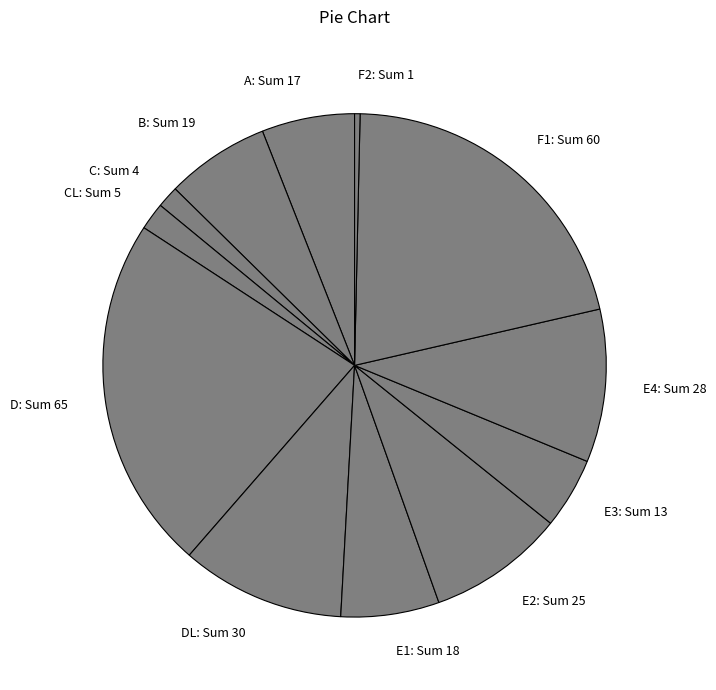

Which slice is the smallest?

F2: Sum 1